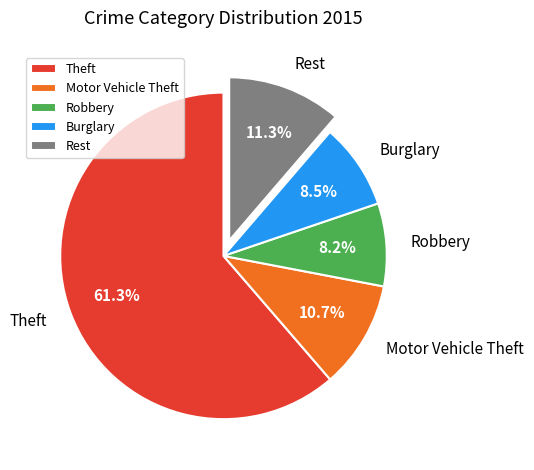

How many segments does this pie chart have?

5